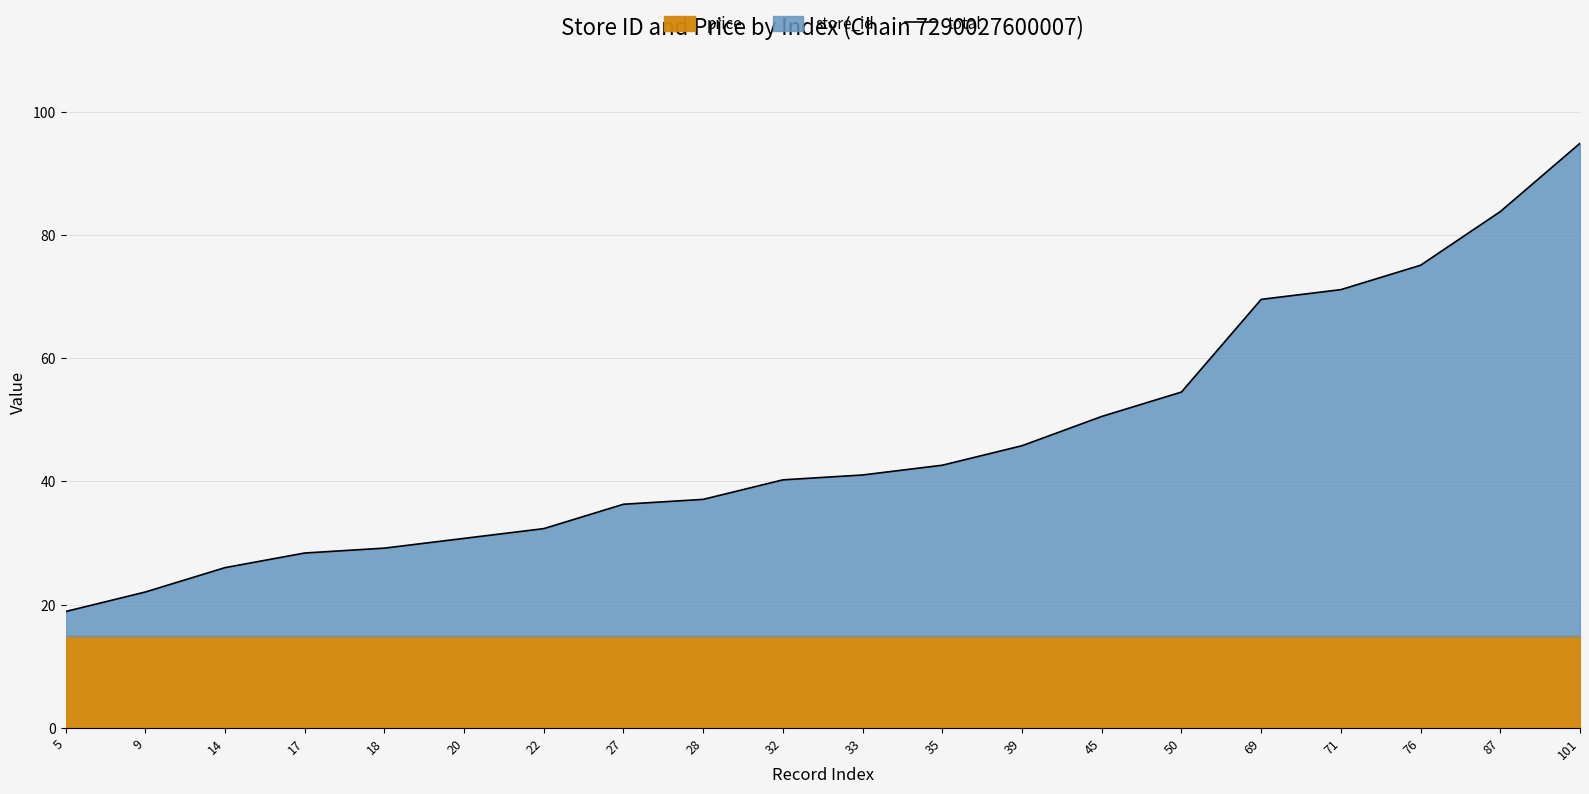

What is the value of the 3rd point from the left?

26.0